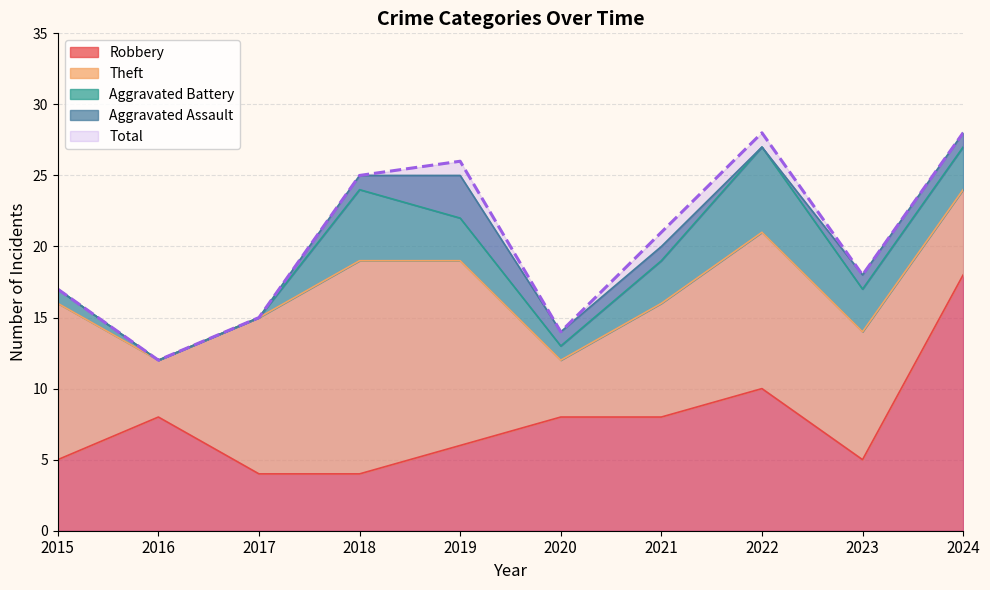

Reading left to right, list all the values displayed in this chart.

Robbery: 5	8	4	4	6	8	8	10	5	18
Theft: 11	4	11	15	13	4	8	11	9	6
Aggravated Battery: 1	0	0	5	3	1	3	6	3	3
Aggravated Assault: 0	0	0	1	3	1	1	0	1	1
Total: 17	12	15	25	26	14	21	28	18	28